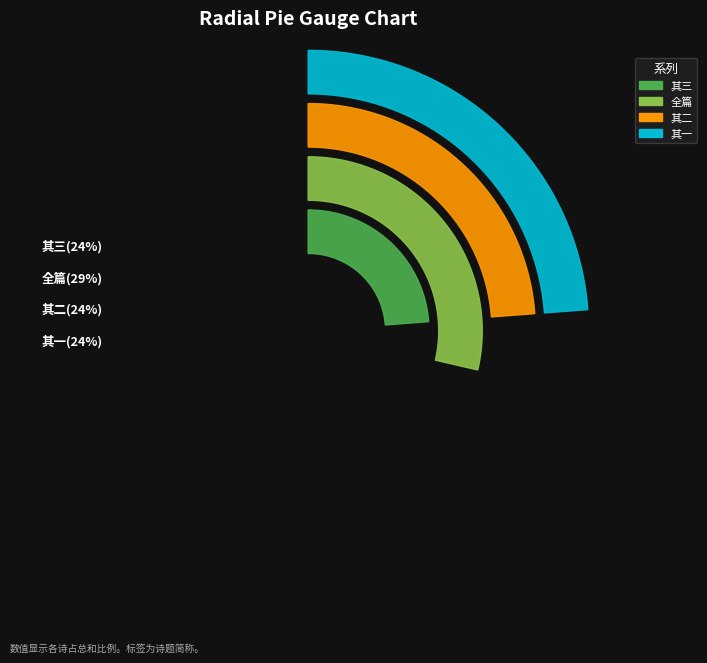

Rank the categories by value from lowest to highest.

试罢游云居庵奉和户部尚书夏公韵三首 其一, 试罢游云居庵奉和户部尚书夏公韵三首 其二, 试罢游云居庵奉和户部尚书夏公韵三首 其三, 试罢游云居庵奉和户部尚书夏公韵三首